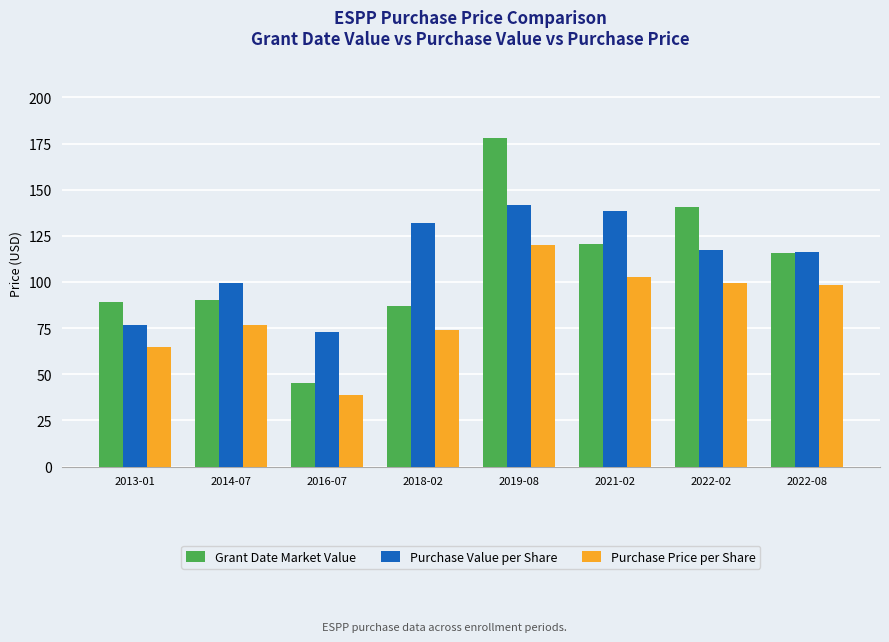

Read the Purchase Price per Share value at 2019-08.

120.2